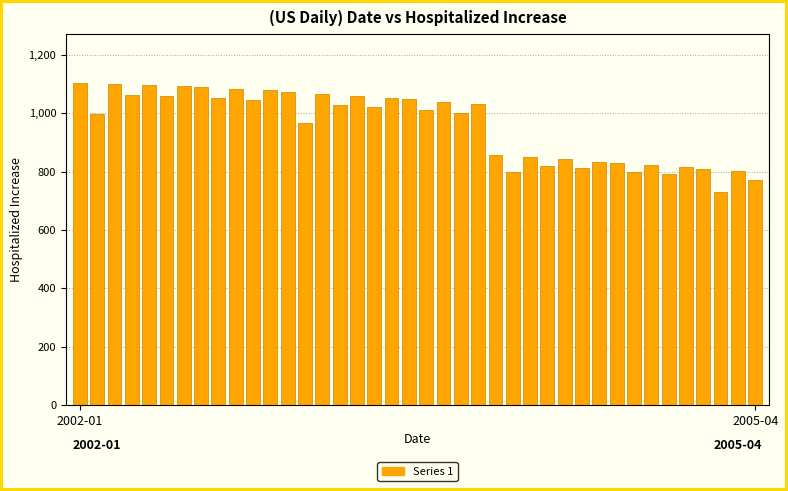

Rank the categories by value from lowest to highest.

37, 39, 34, 25, 32, 38, 36, 29, 35, 27, 33, 31, 30, 28, 26, 24, 13, 2005-04, 22, 20, 17, 15, 23, 21, 10, 19, 18, 8, 16, 5, 3, 14, 12, 11, 9, 7, 6, 4, 2, 2002-01